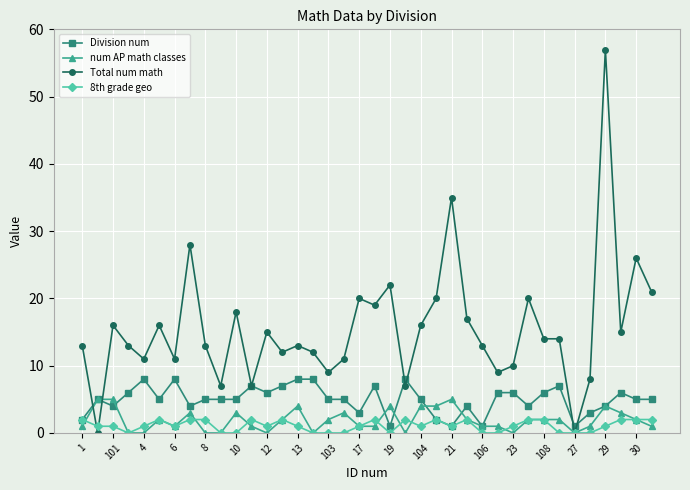

List the series in order of their peak value, lowest first.

8th grade geo, num AP math classes, Division num, Total num math